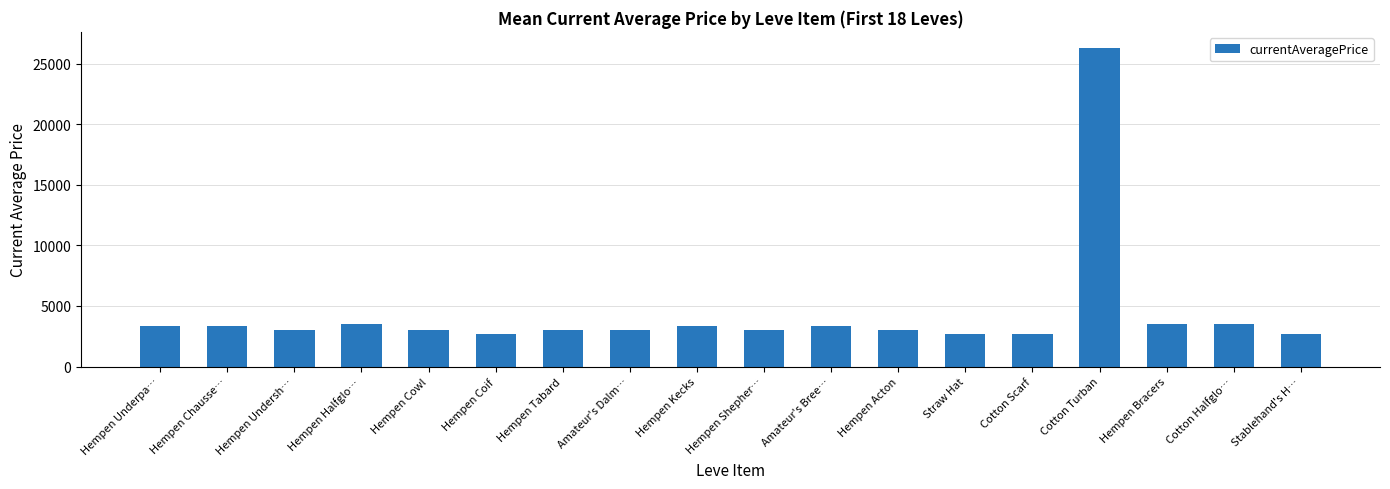

Which has a higher value, Cotton Scarf or Hempen Bracers?

Hempen Bracers